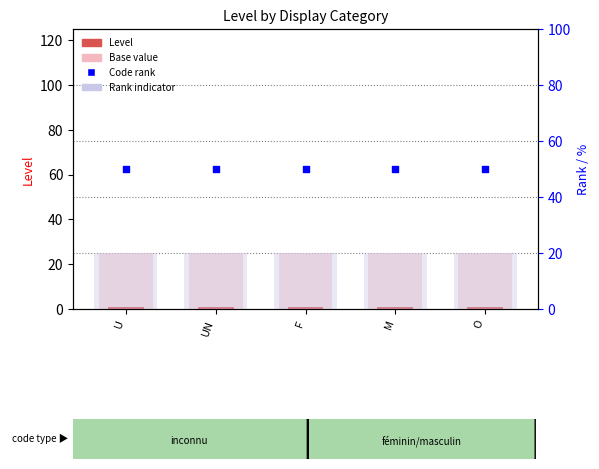

What is the total value across all series at U?

96